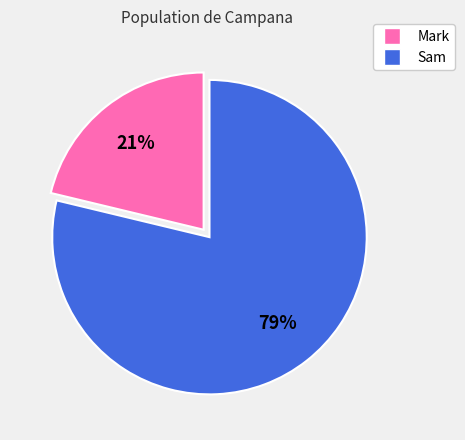

How many segments does this pie chart have?

2